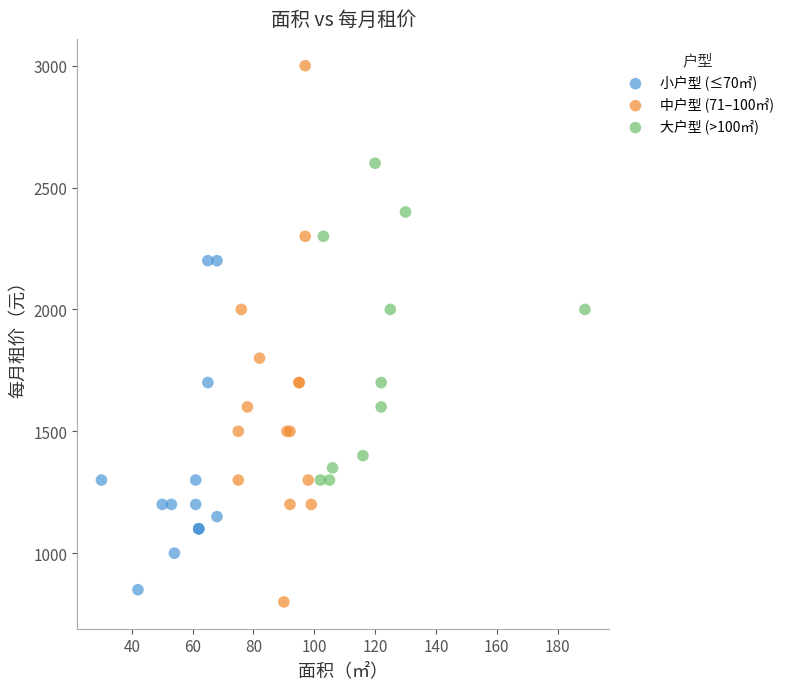

Which series has the widest spread of Y values?

中户型 (71–100㎡)